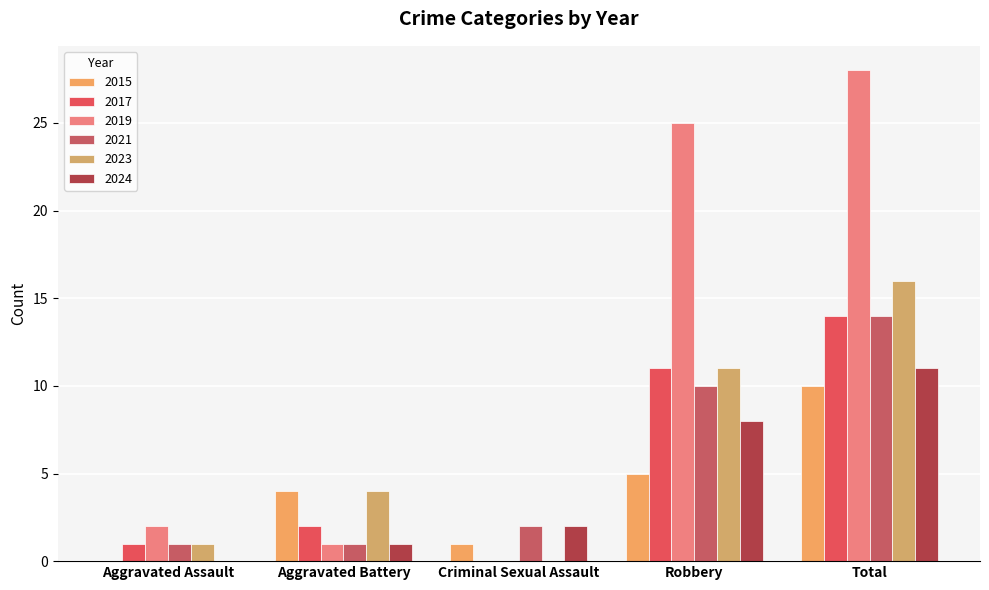

Reading right to left, list all the values displayed in this chart.

2015: 10	5	1	4	0
2017: 14	11	0	2	1
2019: 28	25	0	1	2
2021: 14	10	2	1	1
2023: 16	11	0	4	1
2024: 11	8	2	1	0